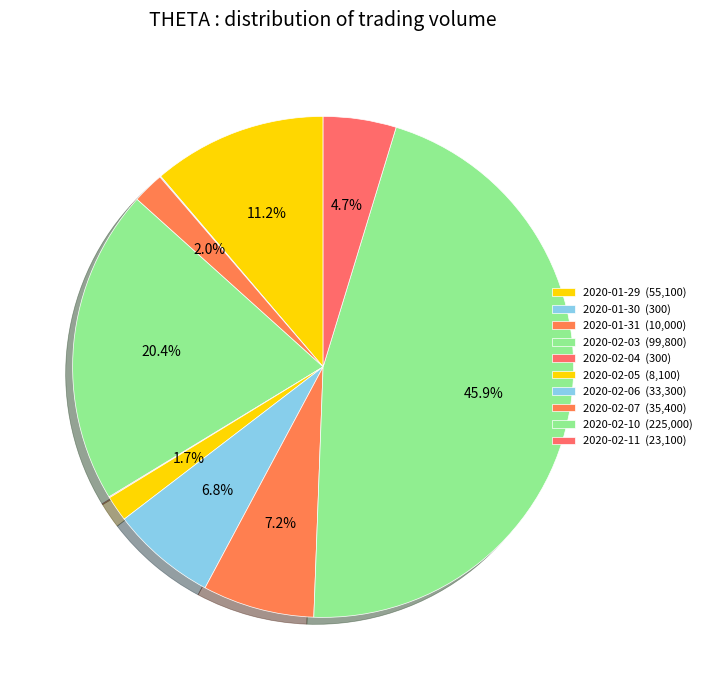

How many slices are in this pie chart?

10